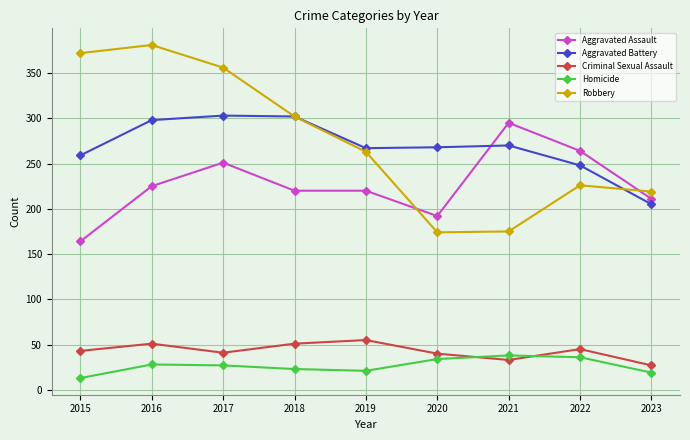

True or false: Homicide has more than 1 interior local peaks.

True